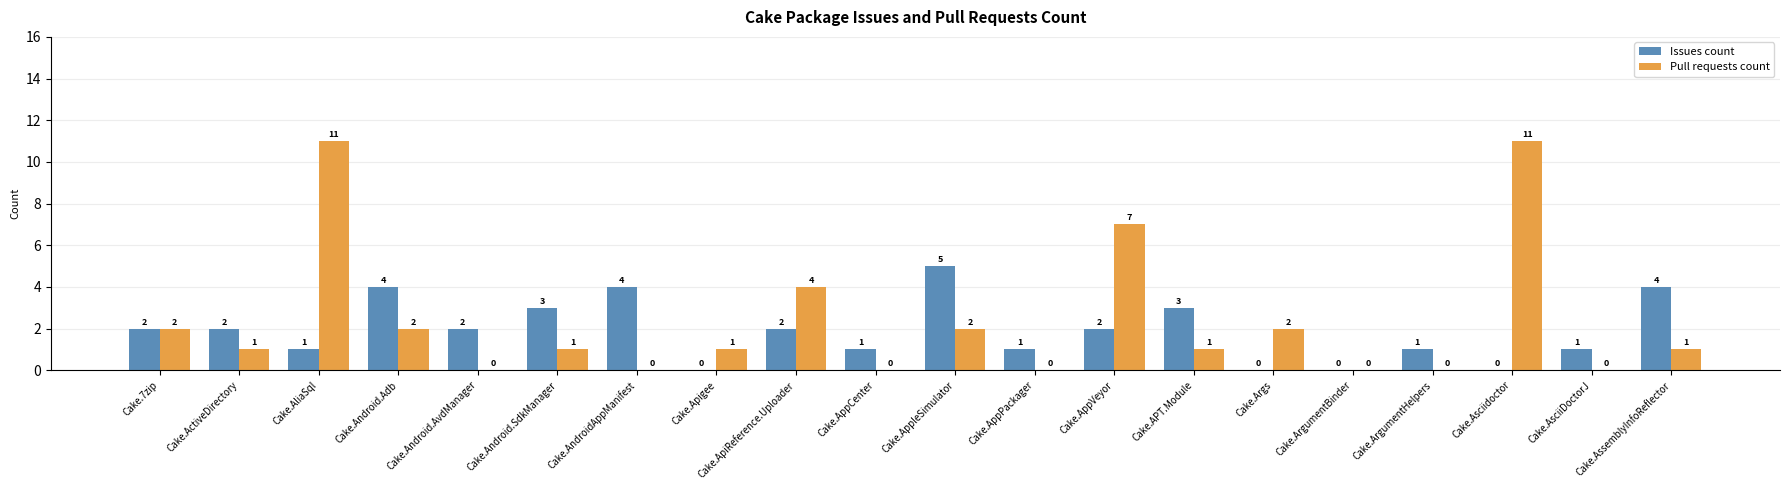

Which series changed the most between Cake.ActiveDirectory and Cake.Apigee?

Issues count